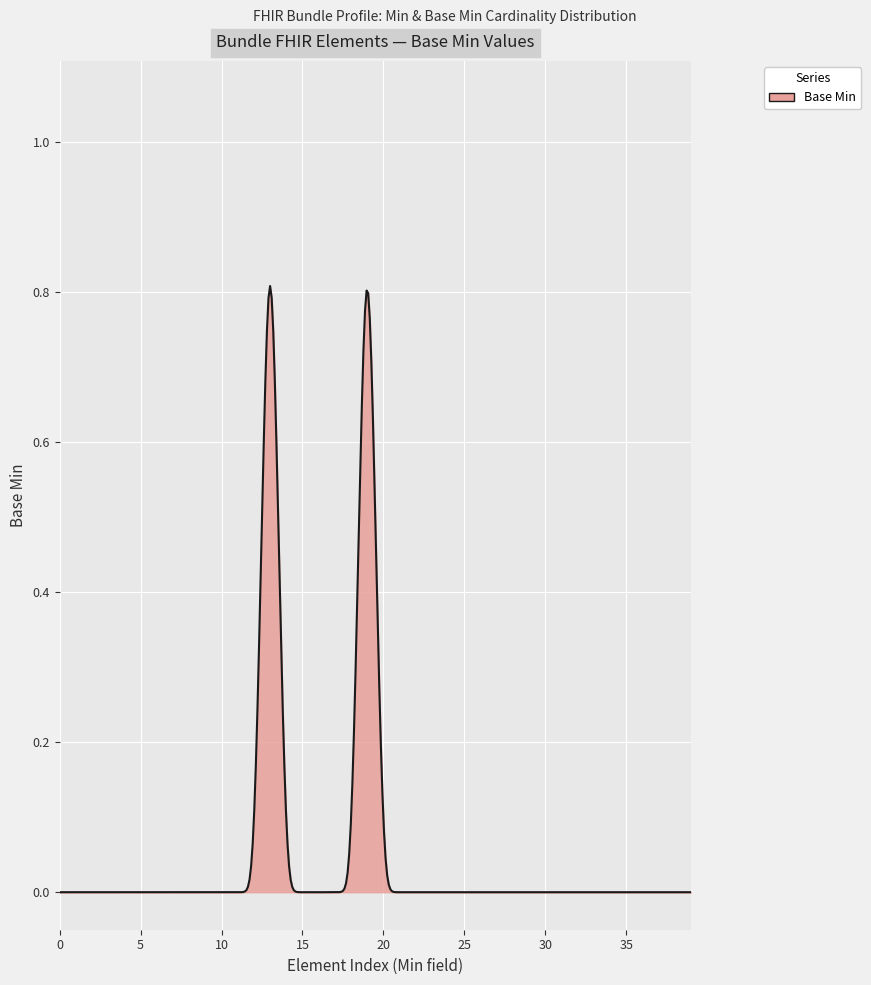

Does the chart display data point markers on the line(s)?

No